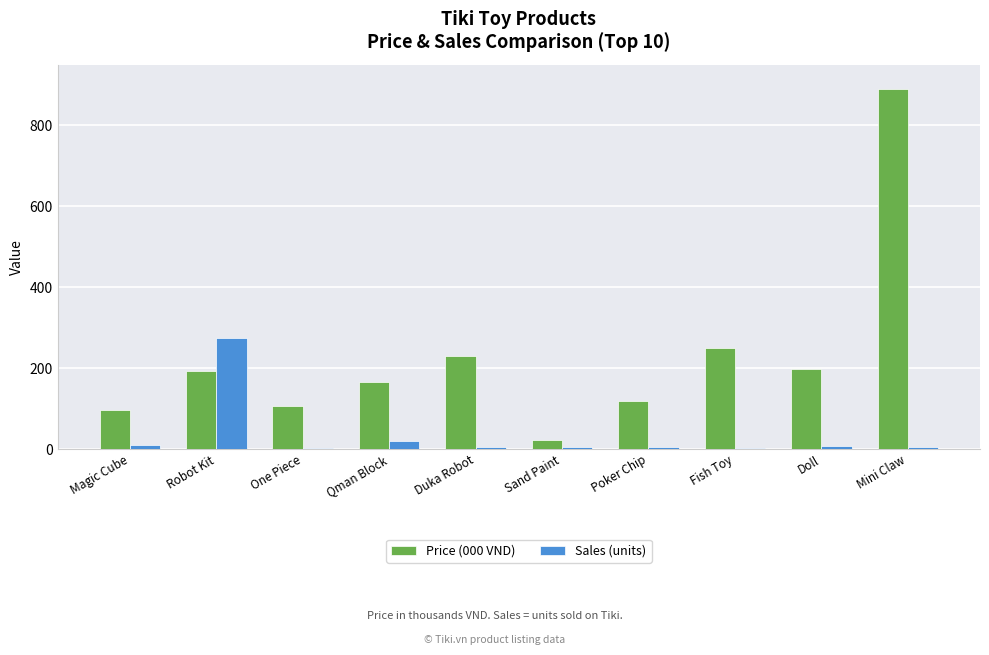

Does the chart contain stacked bars?

No